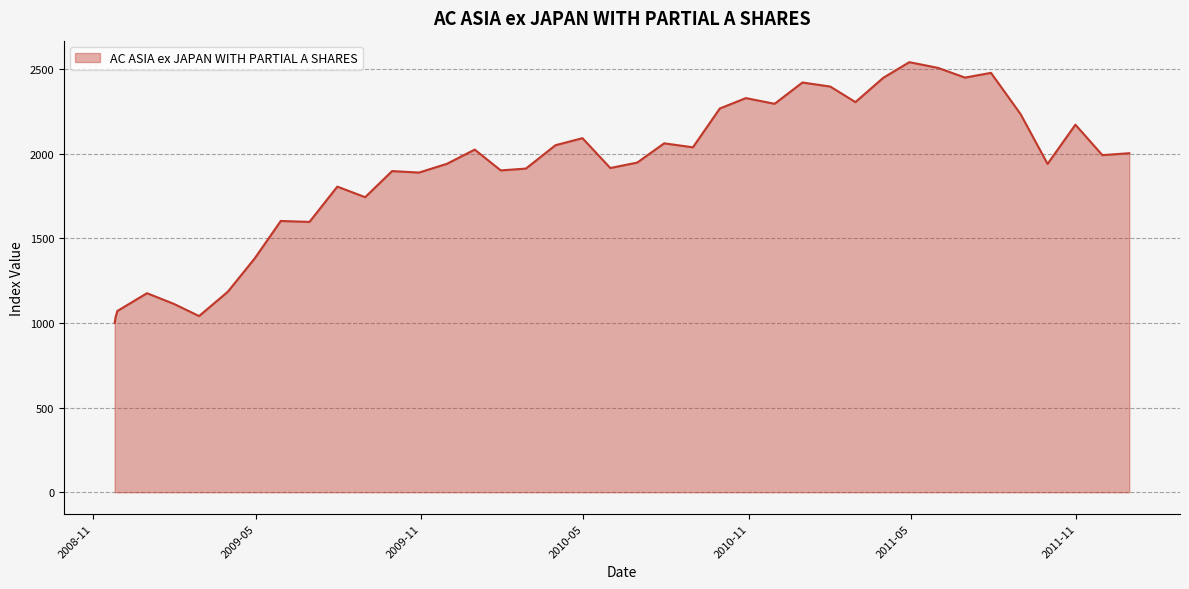

True or false: there are more than 2 points higher than both neighbors.

True